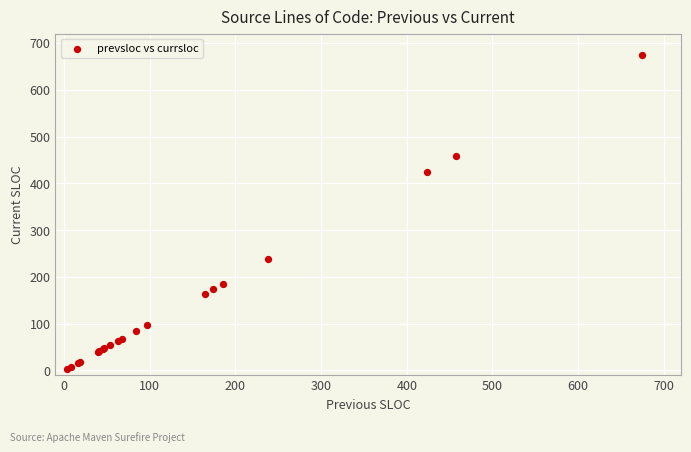

What Y value in the scatter plot is closest to 339?

424